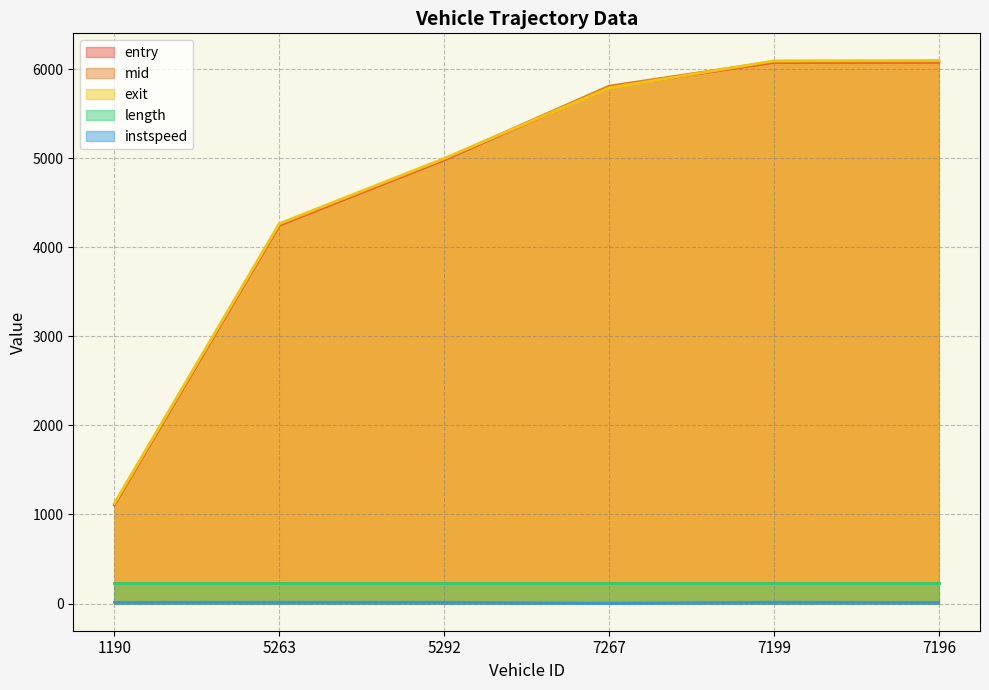

Which category has the lowest value in the exit series?

1190